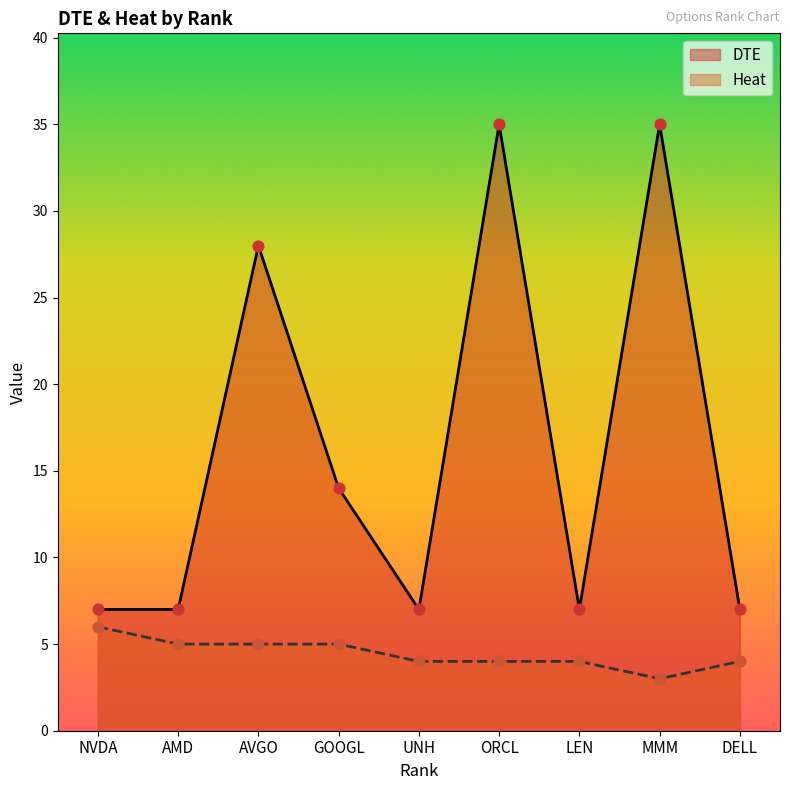

Which series contains the highest Y value?

DTE